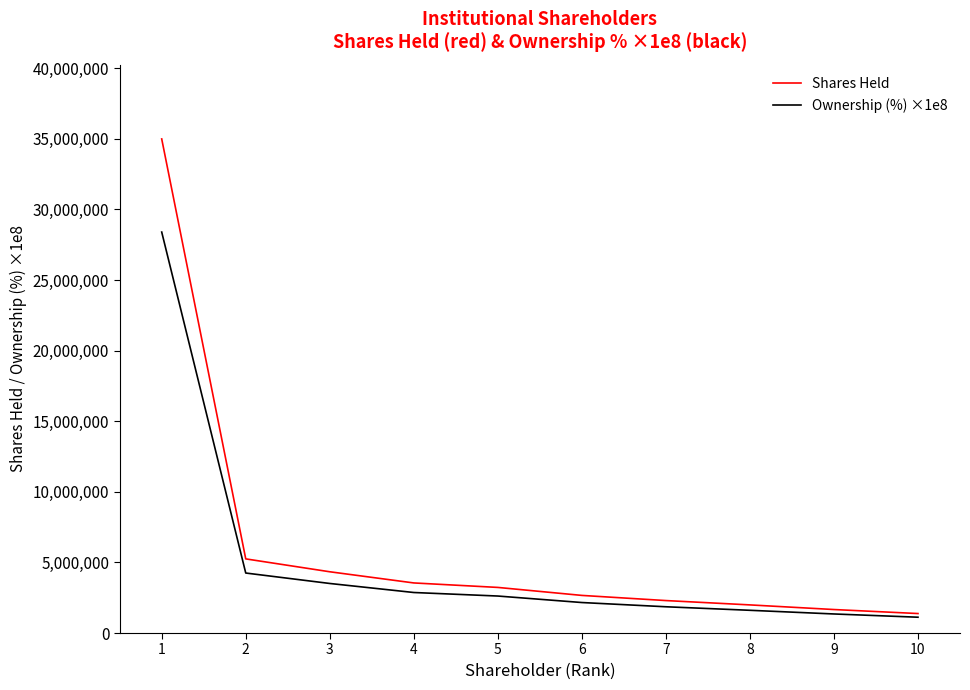

List the series in order of their peak value, highest first.

Shares Held, Ownership (%) ×1e8